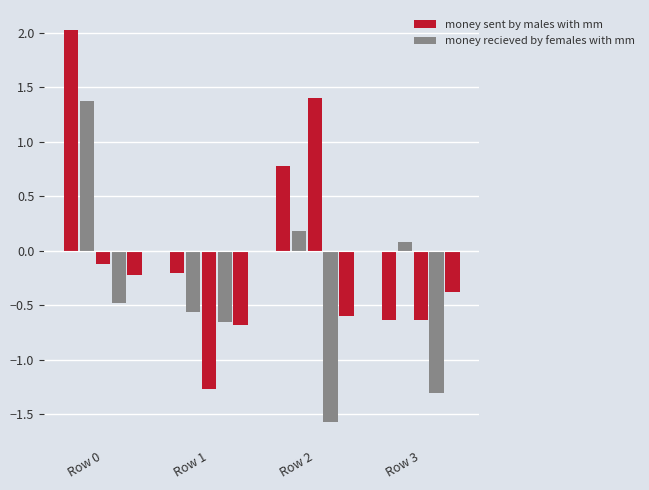

Is the value of money sent by males with mm at Row 0 greater than the value of money recieved by females with mm at Row 1?

Yes